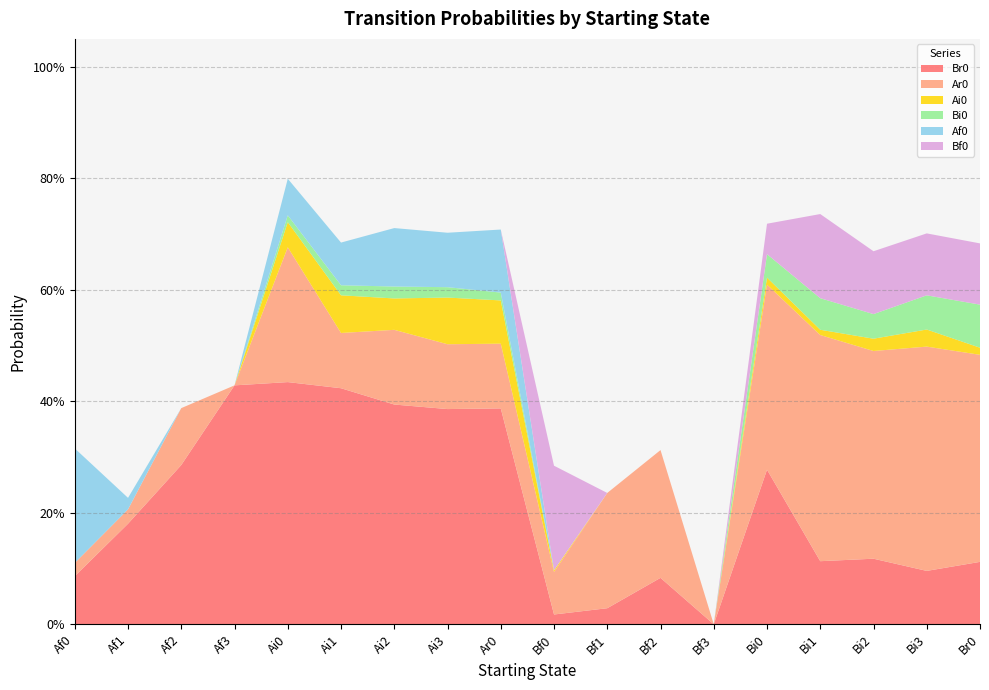

Reading right to left, transcribe all the data shown in this chart.

Br0: 0.1	0.1	0.1	0.1	0.3	0.0	0.1	0.0	0.0	0.4	0.4	0.4	0.4	0.4	0.4	0.3	0.2	0.1
Ar0: 0.4	0.4	0.4	0.4	0.3	0.0	0.2	0.2	0.1	0.1	0.1	0.1	0.1	0.2	0.0	0.1	0.0	0.0
Ai0: 0.0	0.0	0.0	0.0	0.0	0.0	0.0	0.0	0.0	0.1	0.1	0.1	0.1	0.0	0.0	0.0	0.0	0.0
Bi0: 0.1	0.1	0.0	0.1	0.0	0.0	0.0	0.0	0.0	0.0	0.0	0.0	0.0	0.0	0.0	0.0	0.0	0.0
Af0: 0.0	0.0	0.0	0.0	0.0	0.0	0.0	0.0	0.0	0.1	0.1	0.1	0.1	0.1	0.0	0.0	0.0	0.2
Bf0: 0.1	0.1	0.1	0.2	0.1	0.0	0.0	0.0	0.2	0.0	0.0	0.0	0.0	0.0	0.0	0.0	0.0	0.0